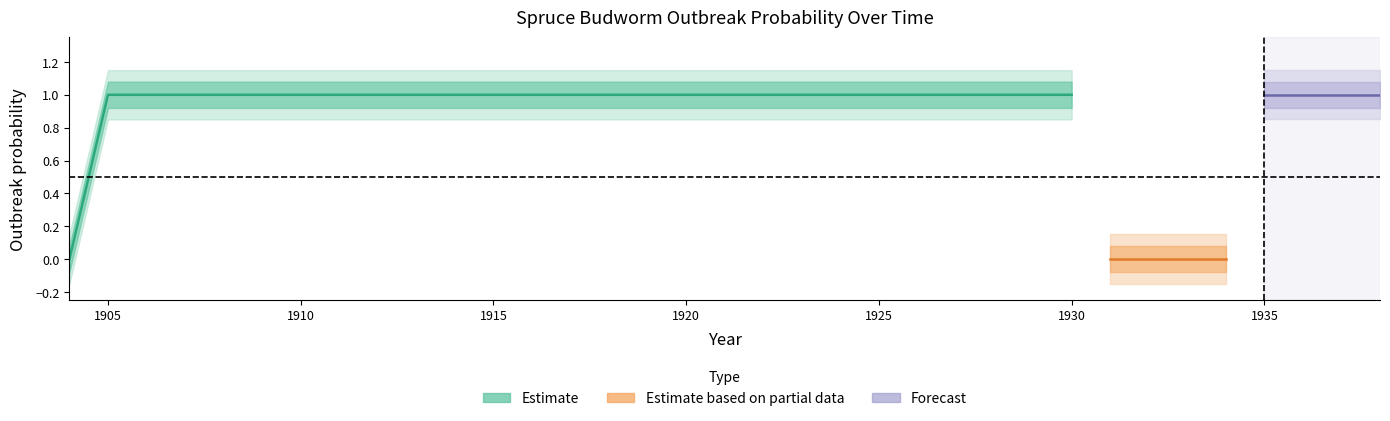

Which label corresponds to the smallest value in the chart?

1904